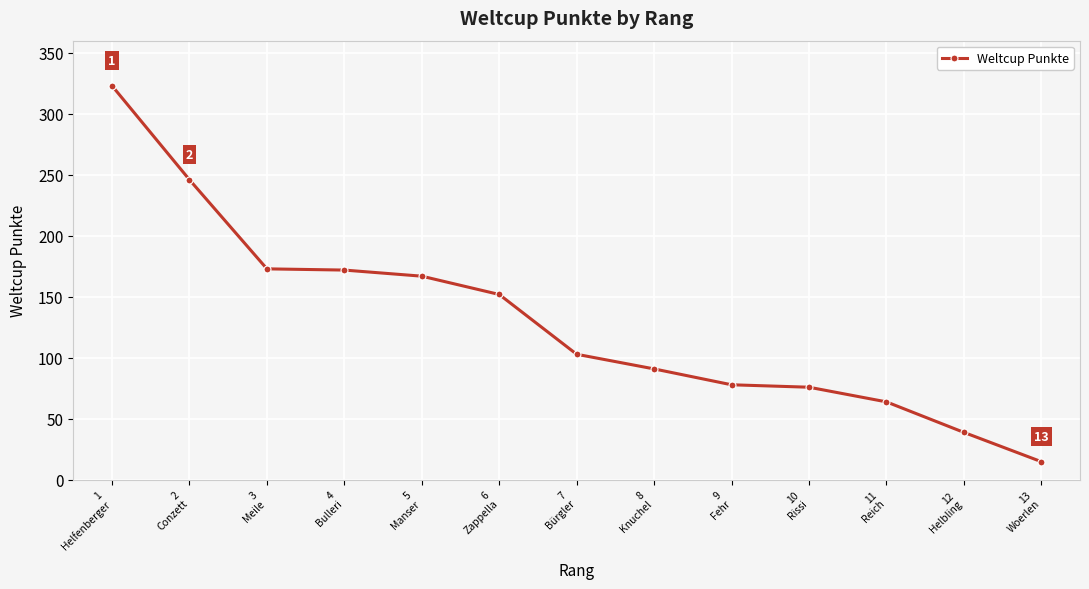

What is the change in value from 2
Conzett to 13
Woerlen?

-231